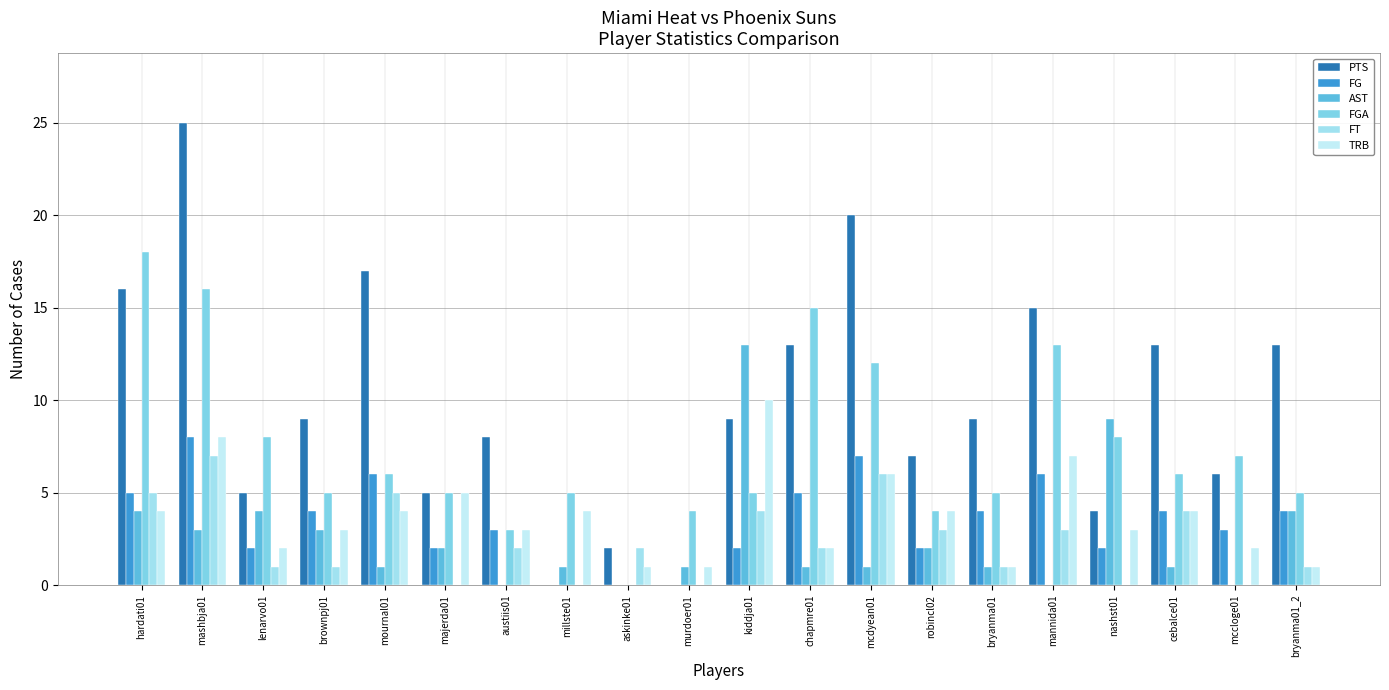

The value of FT at chapmre01 is 3. True or false?

False